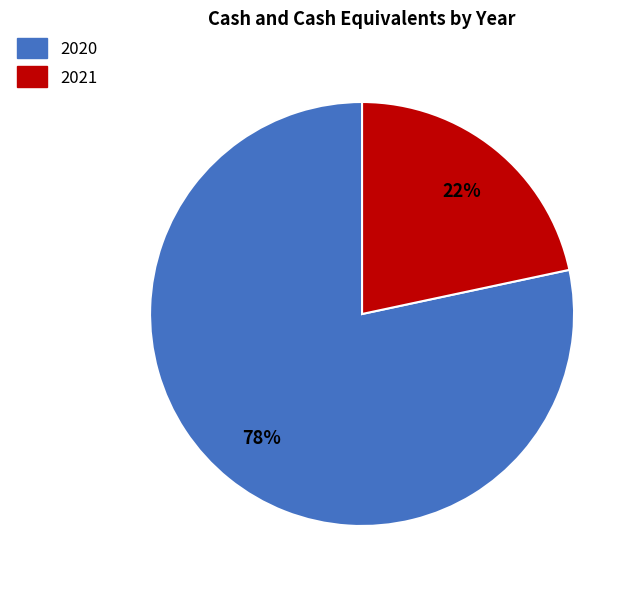

To the nearest percent, what percentage of the pie is 2021?

22%